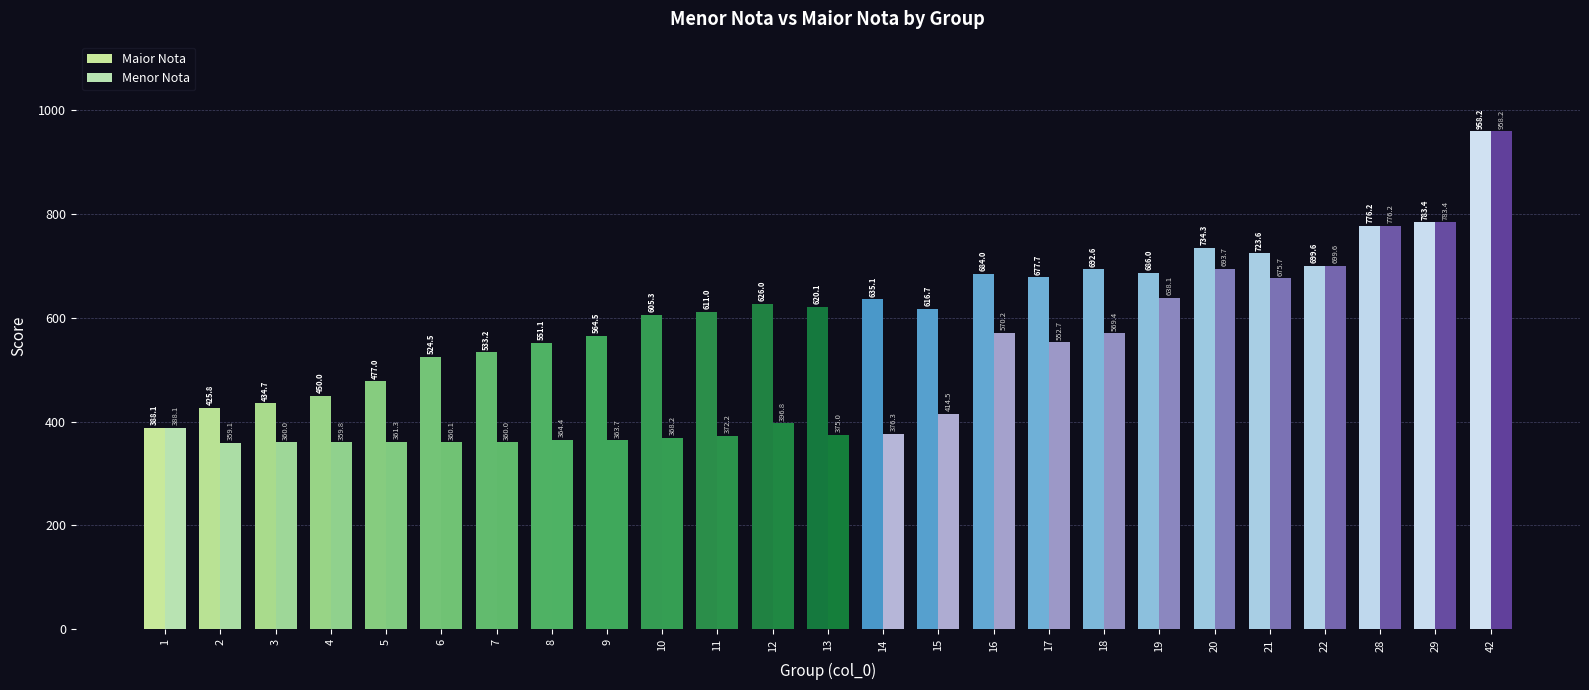

Reading left to right, list all the values displayed in this chart.

Maior Nota: 1=388.1	2=425.8	3=434.7	4=450.0	5=477.0	6=524.5	7=533.2	8=551.1	9=564.5	10=605.3	11=611.0	12=626.0	13=620.1	14=635.1	15=616.7	16=684.0	17=677.7	18=692.6	19=686.0	20=734.3	21=723.6	22=699.6	28=776.2	29=783.4	42=958.2
Menor Nota: 1=388.1	2=359.1	3=360.0	4=359.8	5=361.3	6=360.1	7=360.0	8=364.4	9=363.7	10=368.2	11=372.2	12=396.8	13=375.0	14=376.3	15=414.5	16=570.2	17=552.7	18=569.4	19=638.1	20=693.7	21=675.7	22=699.6	28=776.2	29=783.4	42=958.2